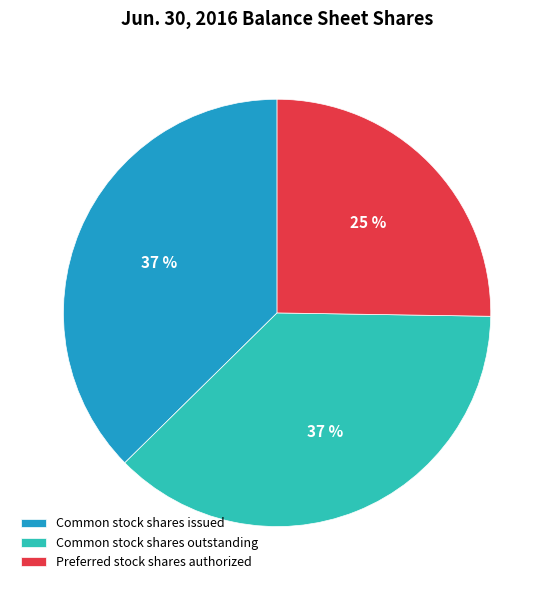

Which has a higher value, Preferred stock shares authorized or Common stock shares outstanding?

Common stock shares outstanding